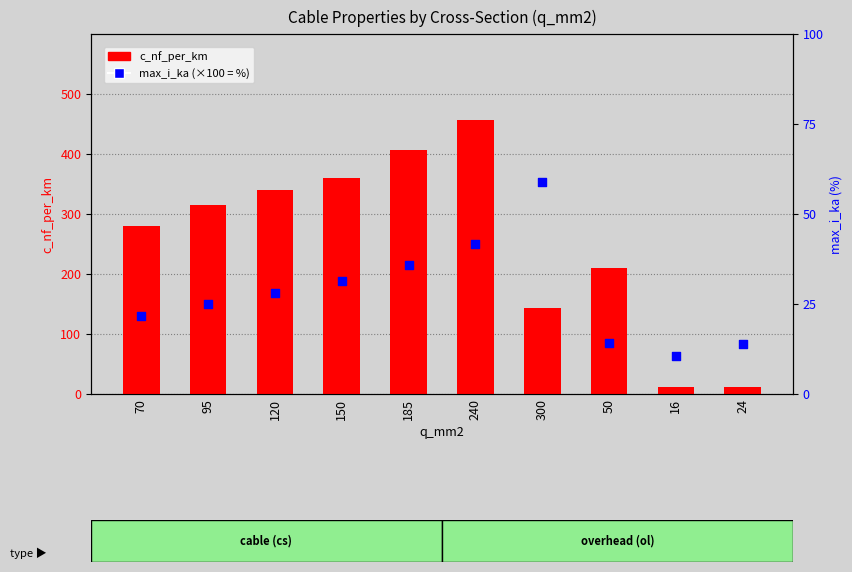

Is the value of c_nf_per_km at 185 greater than the value of max_i_ka at 300?

Yes